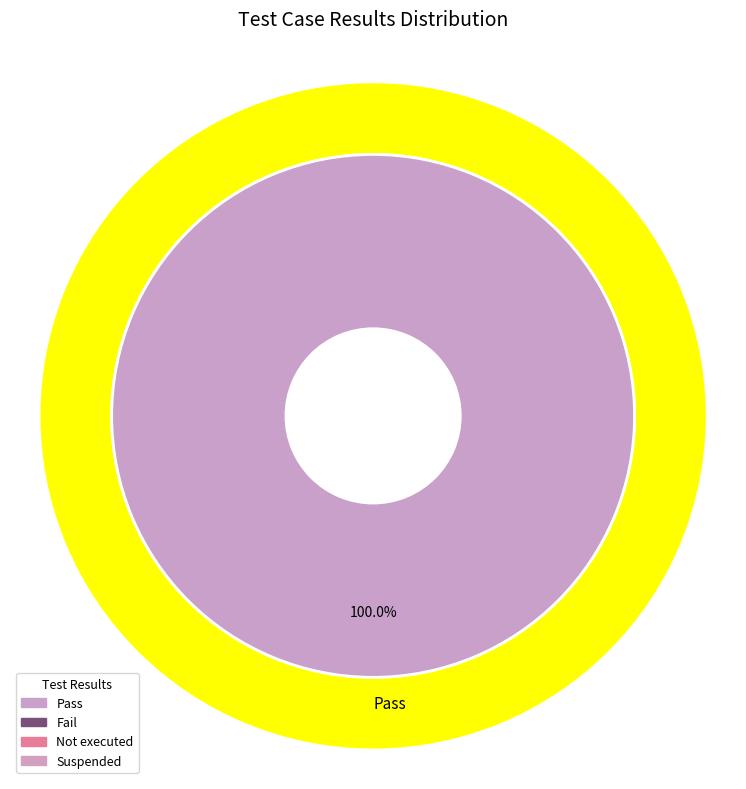

To the nearest percent, what portion does Pass represent?

100%